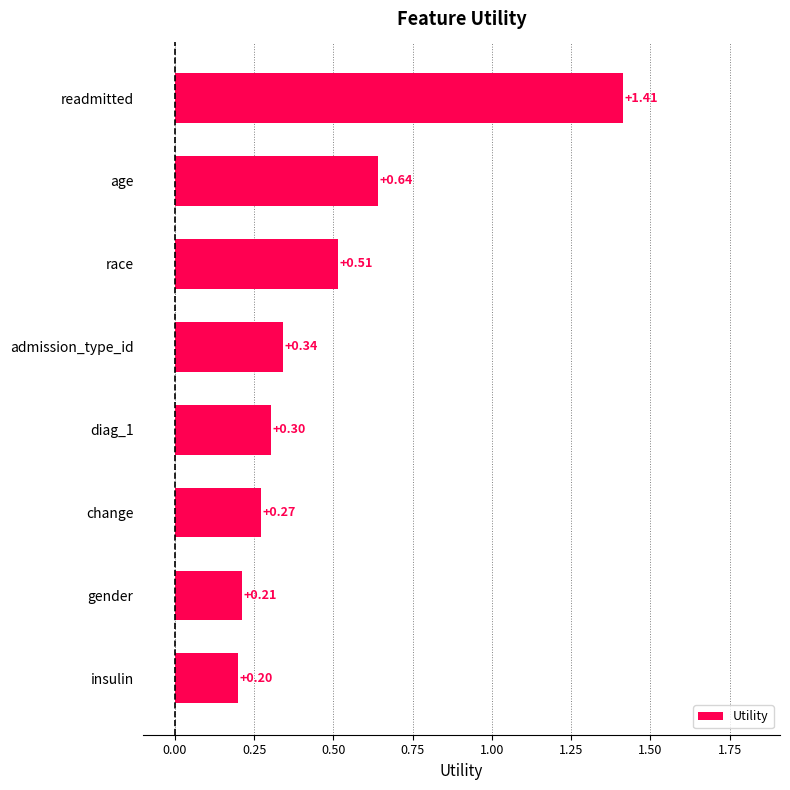

Which label corresponds to the smallest value in the chart?

insulin